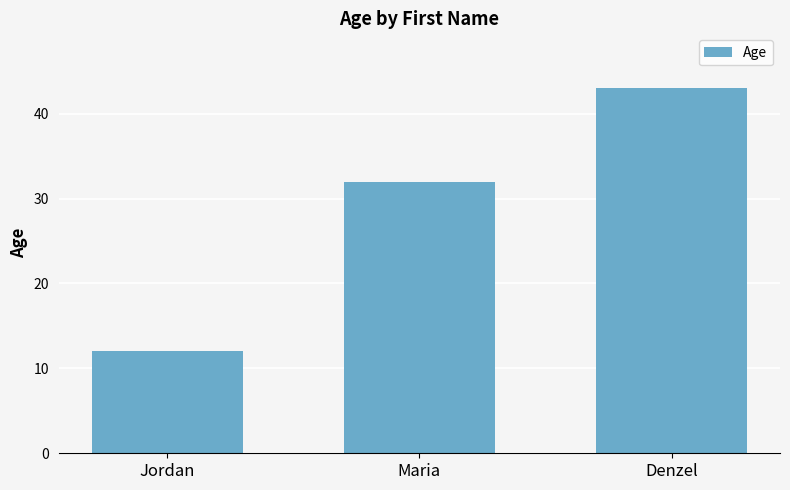

Reading left to right, extract all data points from this chart.

12	32	43